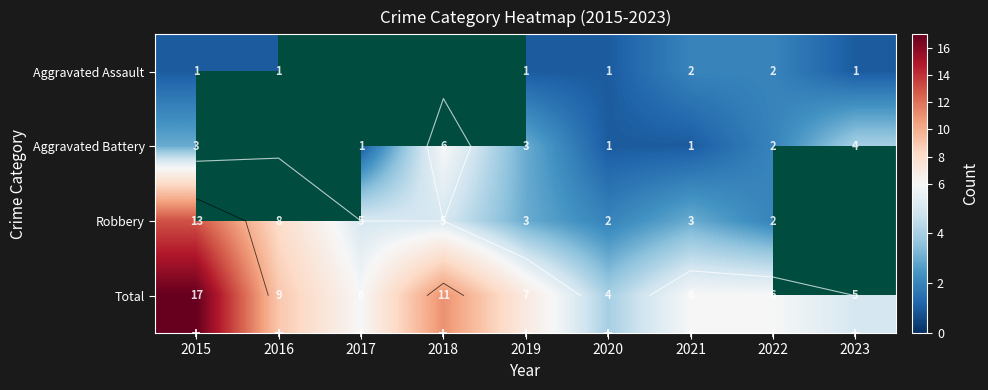

Is it true that Robbery equals 7.2 at 2017?

False